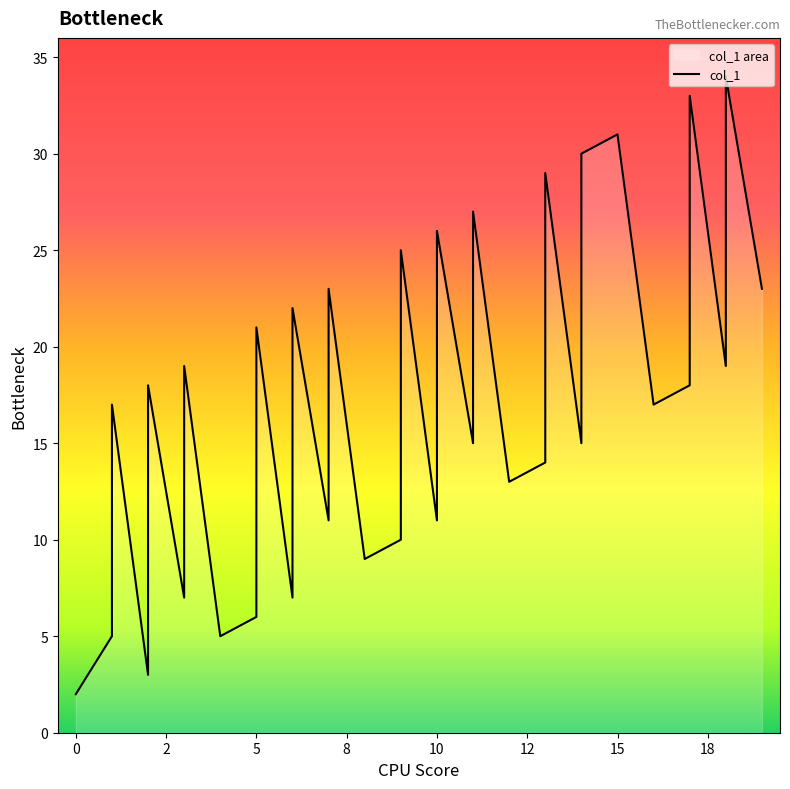

Count the number of data series in this chart.

1